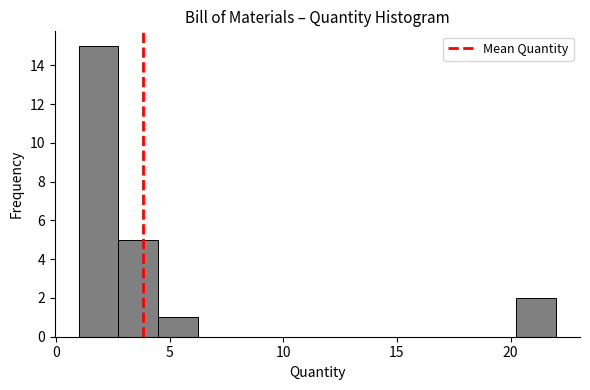

Around what value on the x-axis is the tallest bar? Give the approximate position of its centre, as read against the axis.

2.0